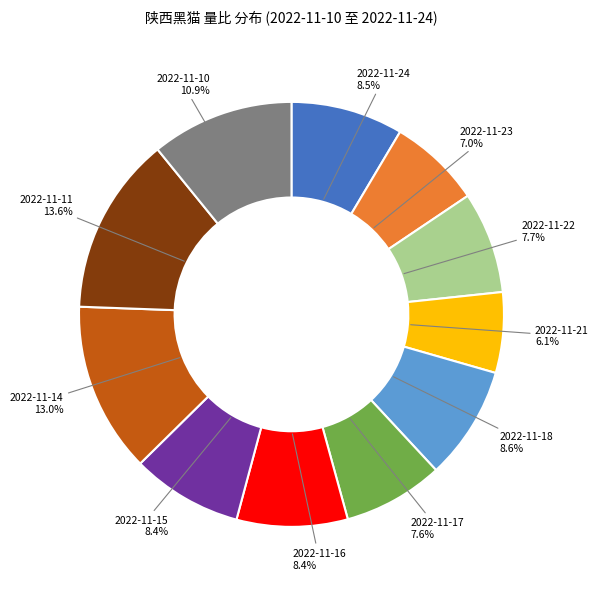

Is there any slice that represents more than half of the pie?

No